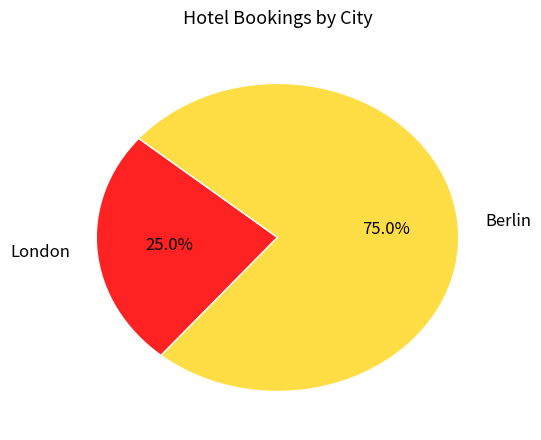

Which category has the biggest portion of the pie?

Berlin